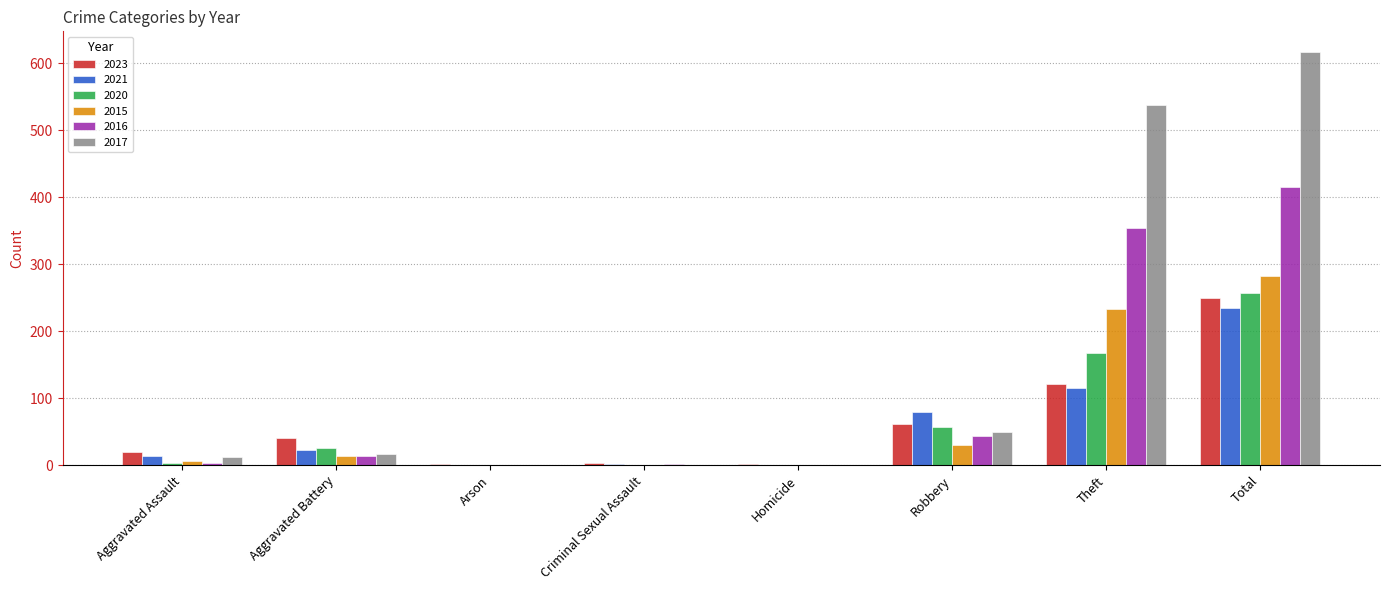

What is the maximum value for 2023?

250